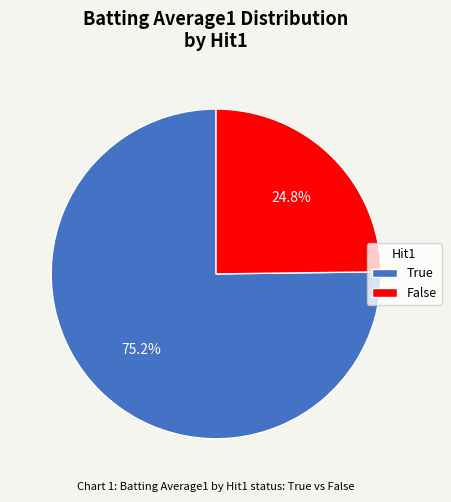

Is there any slice that represents more than half of the pie?

Yes